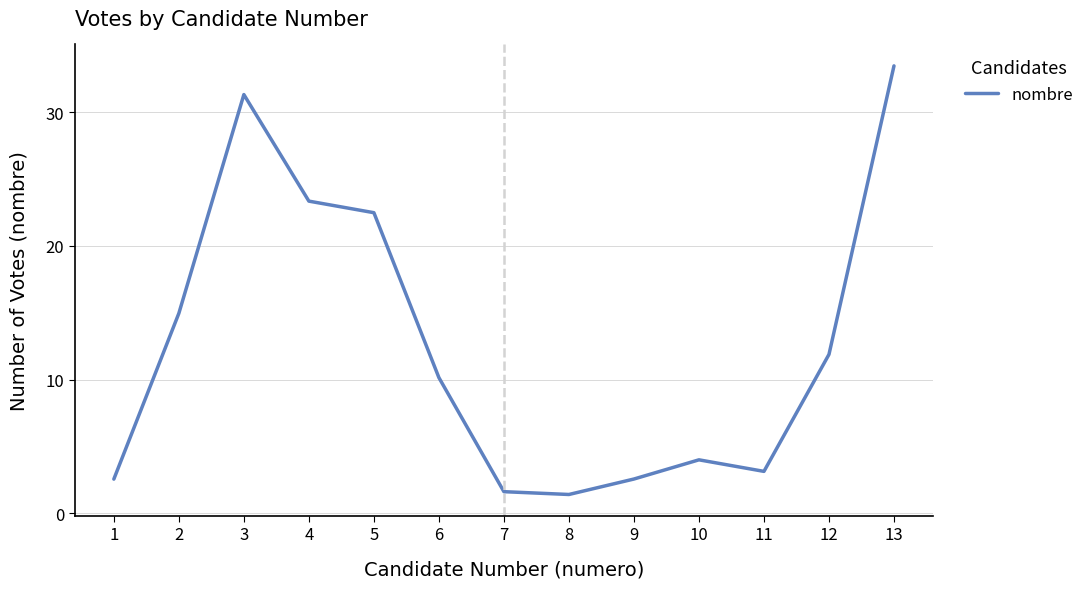

How many lines are shown in the chart?

1